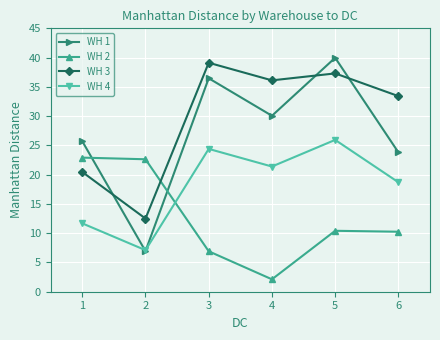

Where is the first local minimum for WH 4?

2